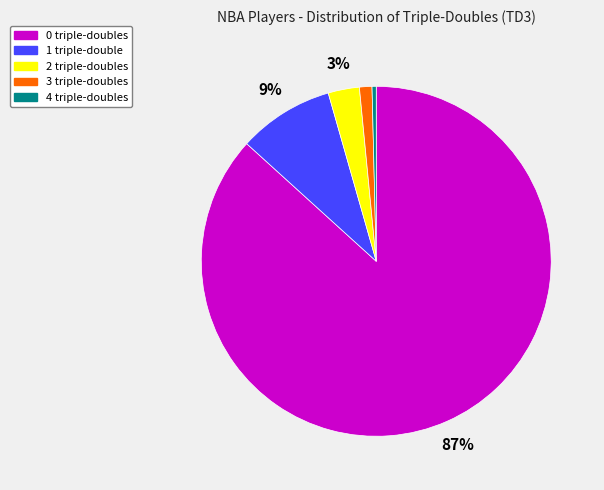

Which category accounts for the majority?

0 triple-doubles